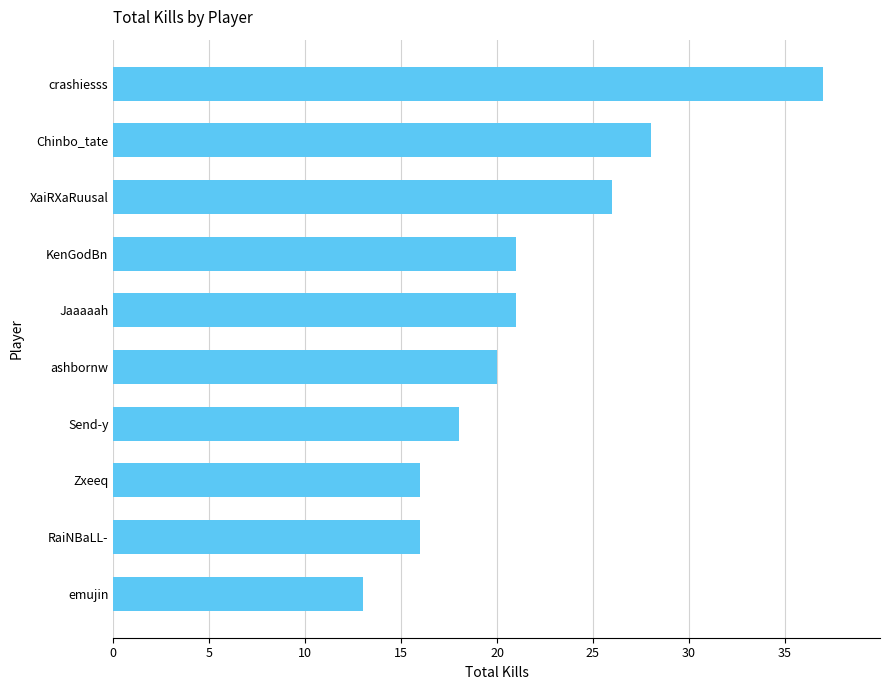

What is the maximum value shown in the chart?

37